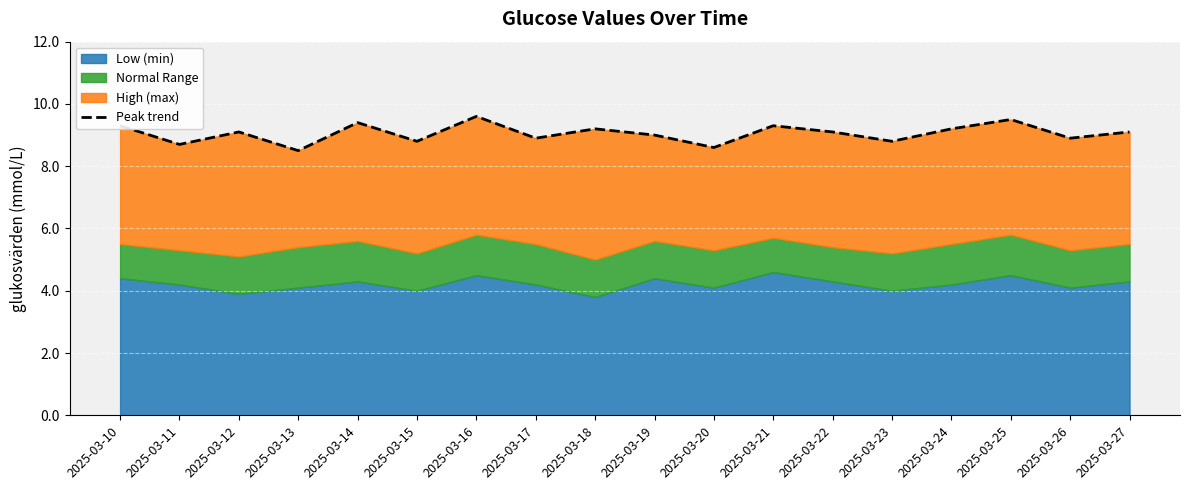

Rank the categories by value from lowest to highest.

2025-03-13, 2025-03-20, 2025-03-11, 2025-03-15, 2025-03-23, 2025-03-17, 2025-03-26, 2025-03-19, 2025-03-12, 2025-03-22, 2025-03-27, 2025-03-18, 2025-03-24, 2025-03-10, 2025-03-21, 2025-03-14, 2025-03-25, 2025-03-16